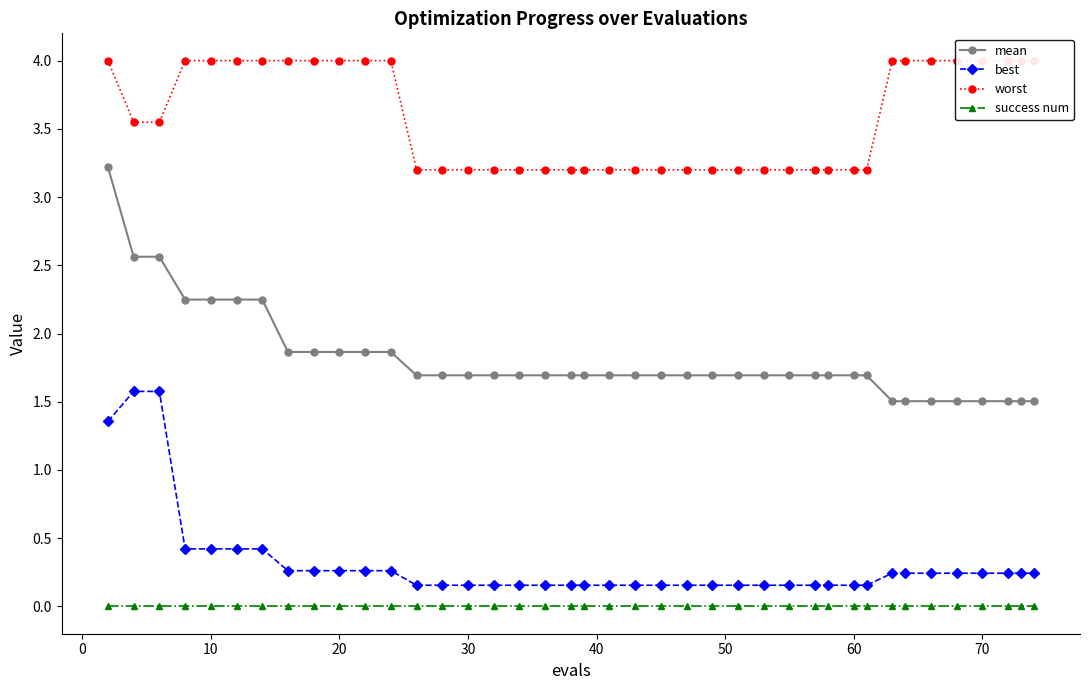

The value of mean at 30 is 2.5. True or false?

False